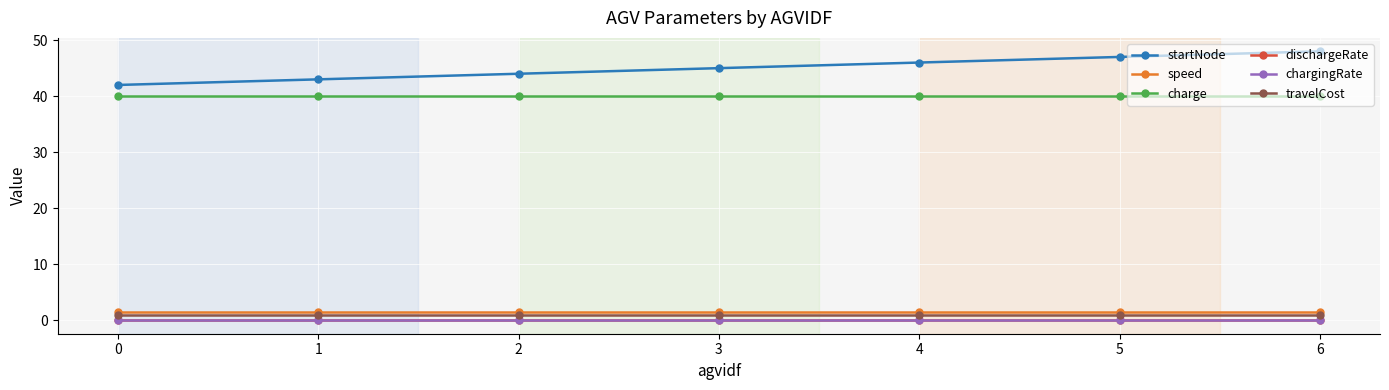

True or false: charge and travelCost intersect in this chart.

False